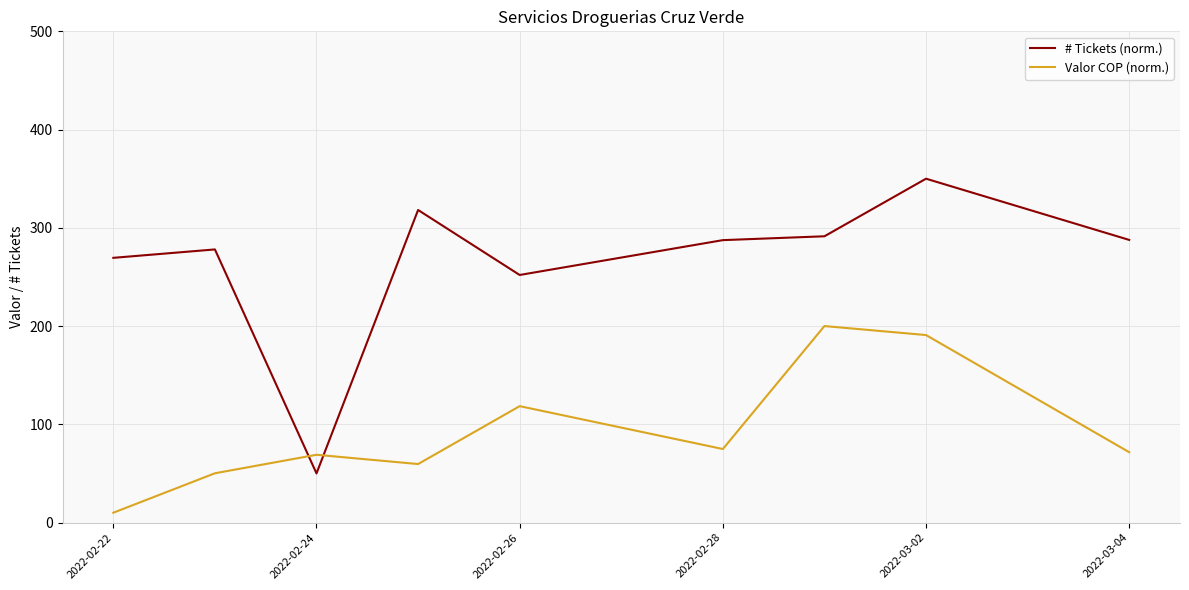

Which series has the largest range (max minus min)?

# Tickets (norm.)